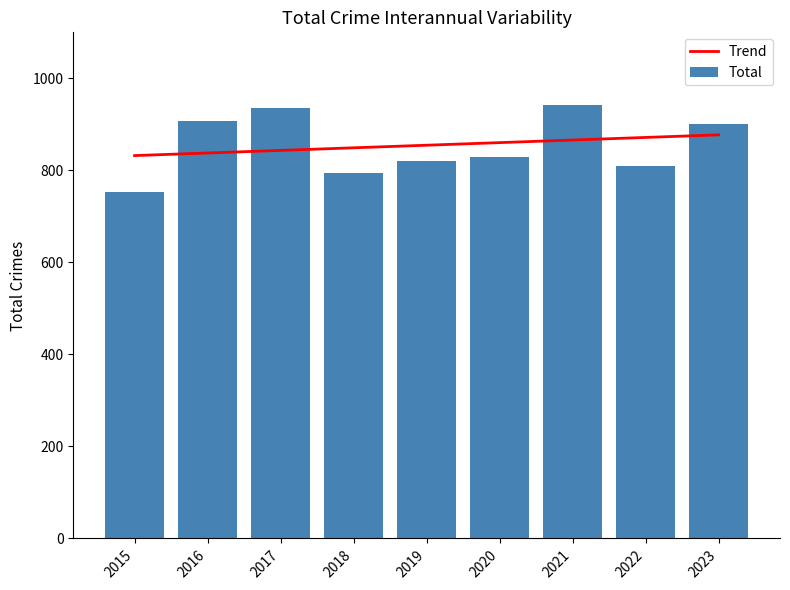

What is the average value?

855